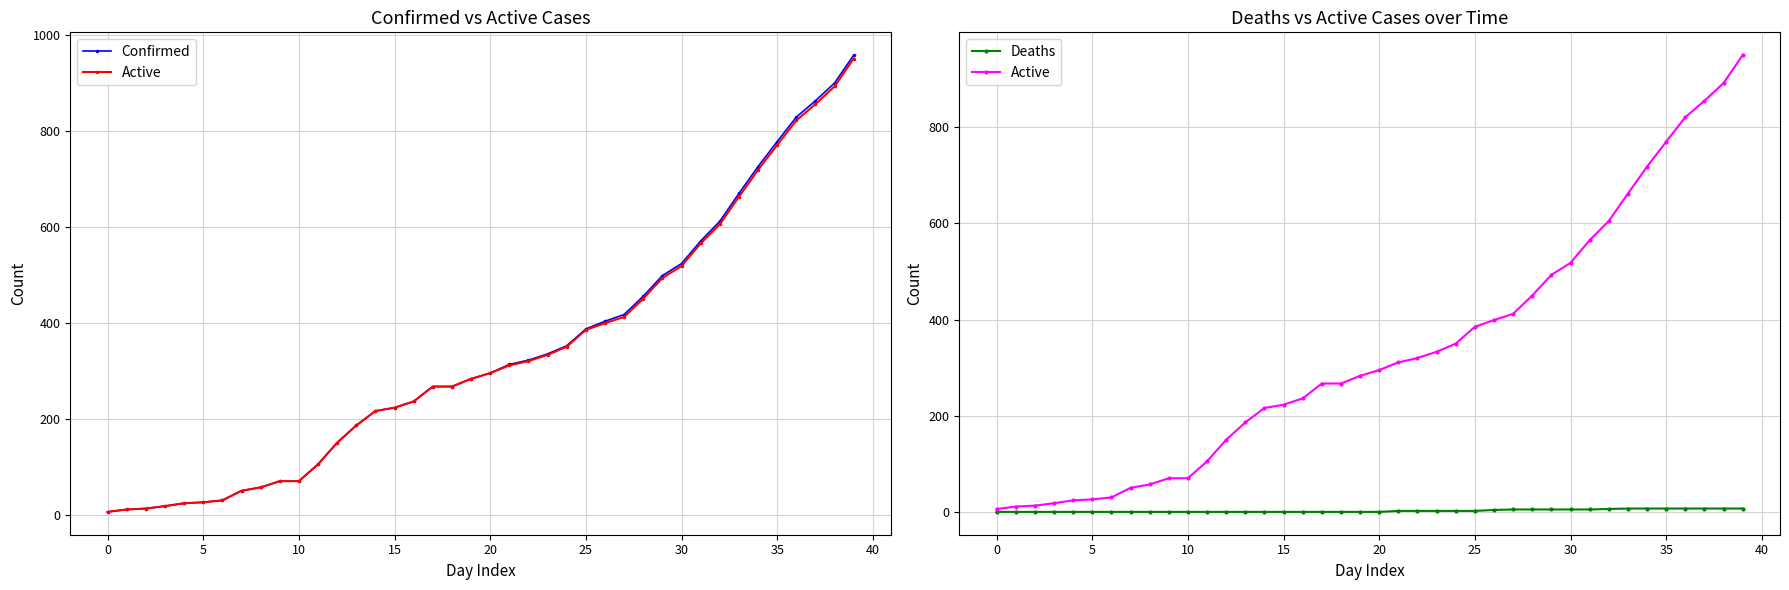

What is the label of the 5th point from the right?

35